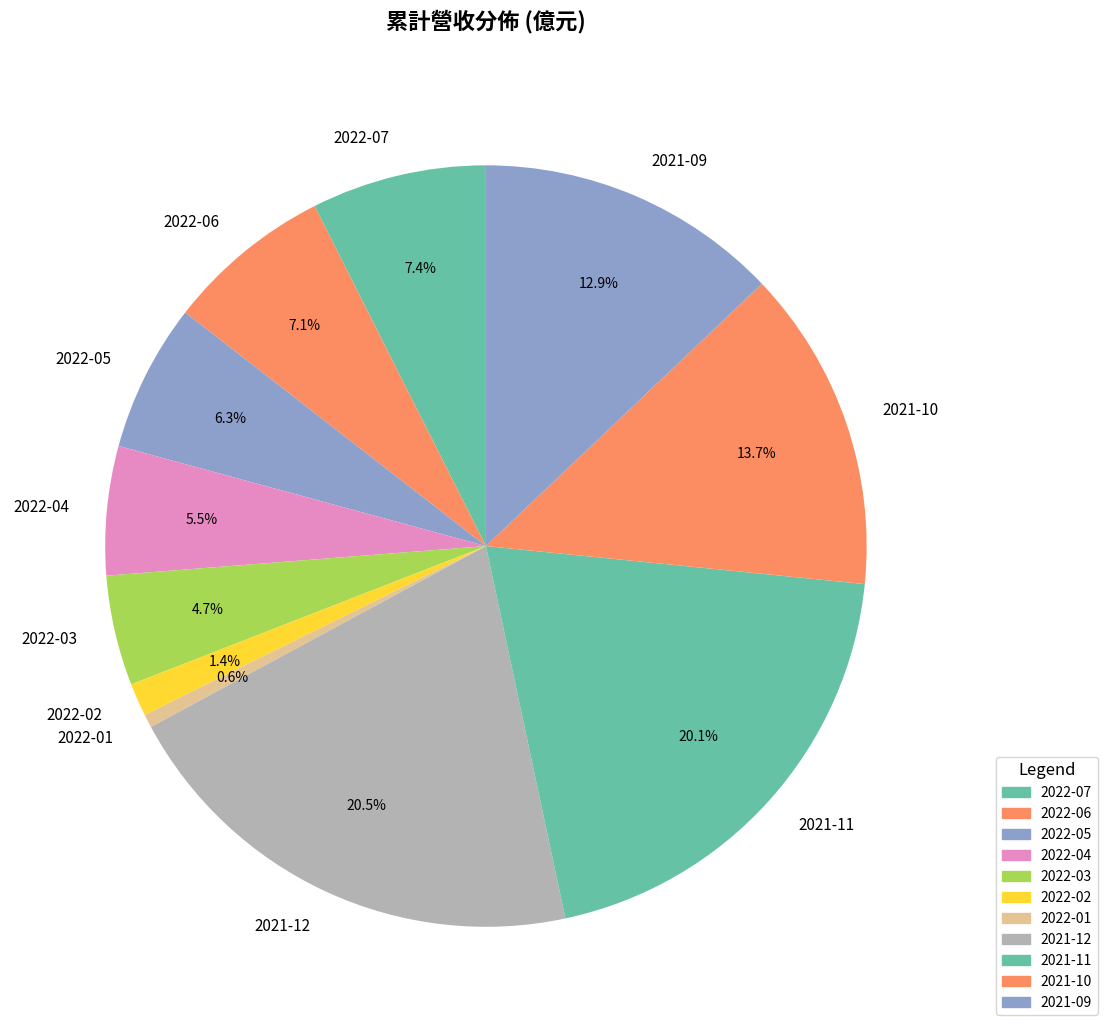

Between 2022-07 and 2021-10, which is larger?

2021-10